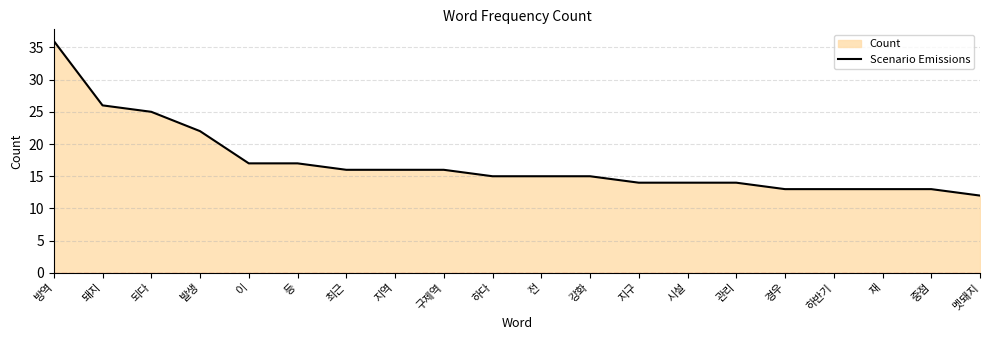

What position from the left is 되다?

3